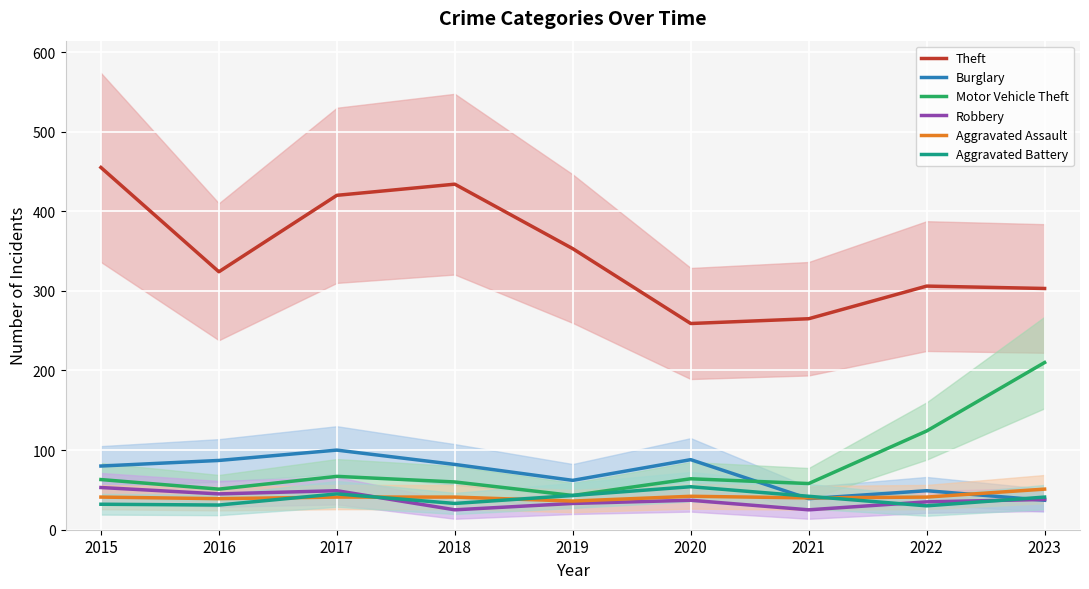

How many interior local valleys does the Burglary series have?

2